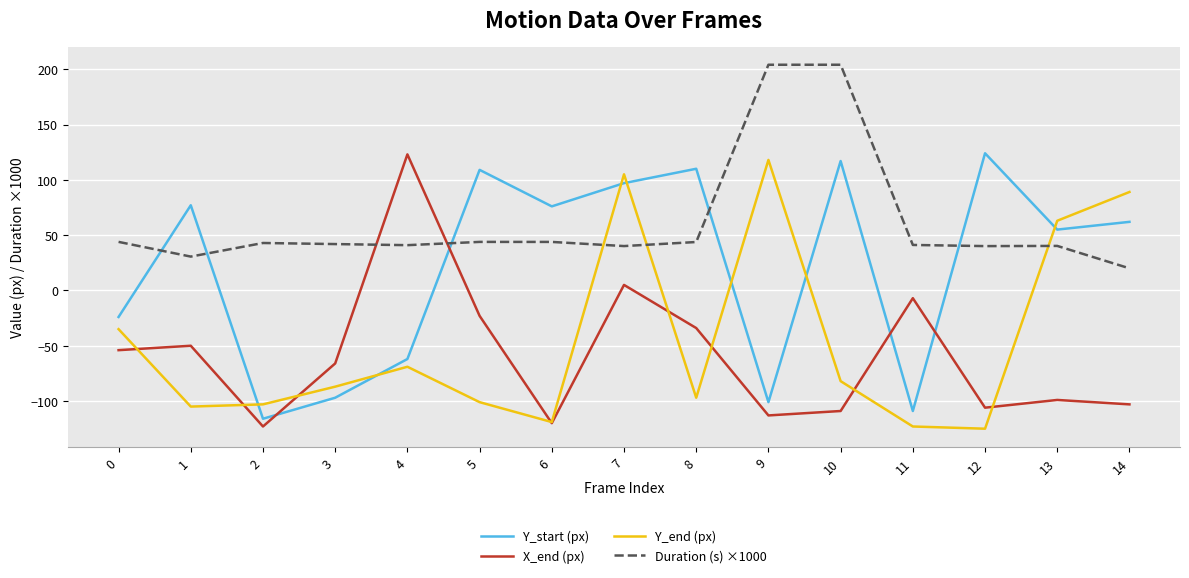

How many values in X_end (px) are above zero?

2